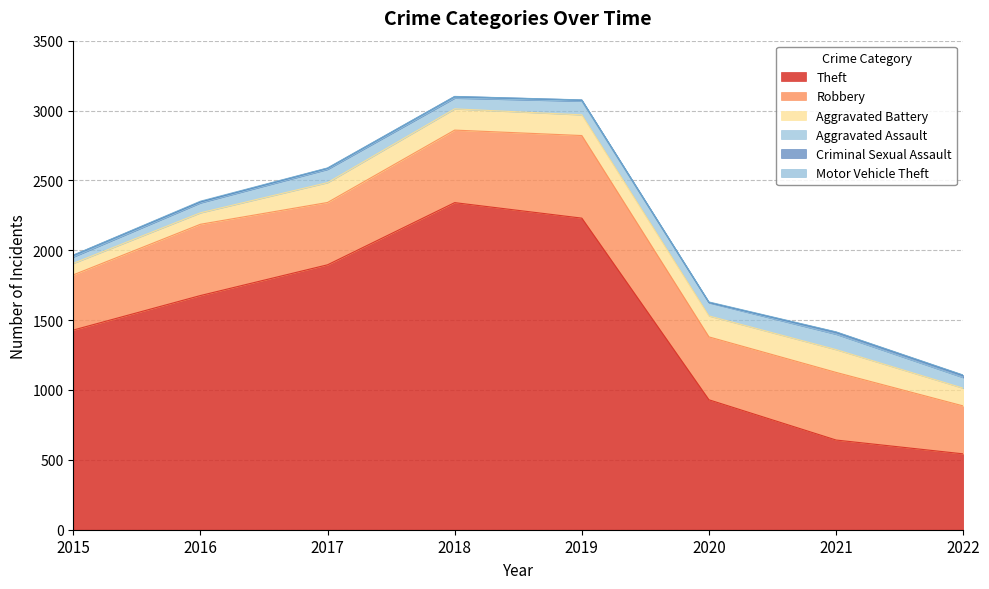

True or false: Theft and Aggravated Assault intersect in this chart.

False